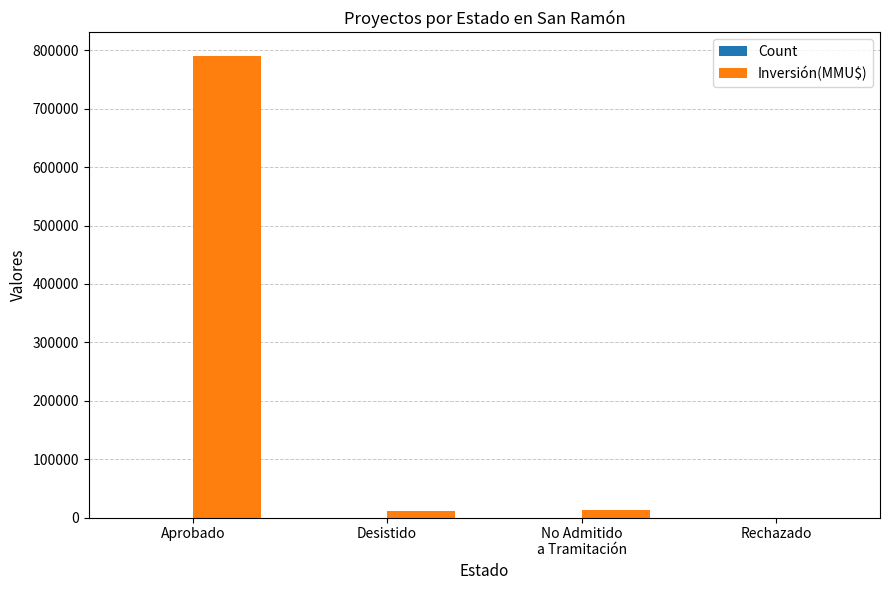

Which series changed the most between Aprobado and Rechazado?

Inversión(MMU$)